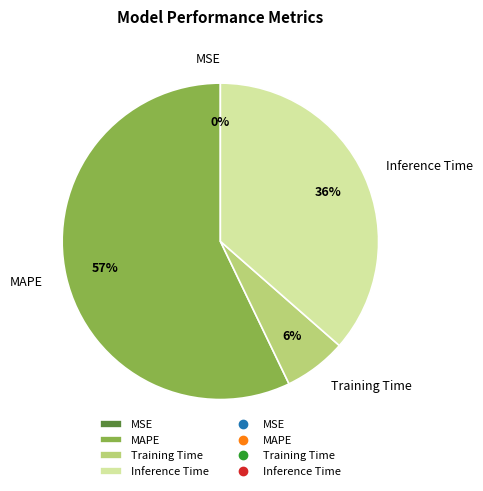

Is it true that MAPE is 57% of the pie?

True